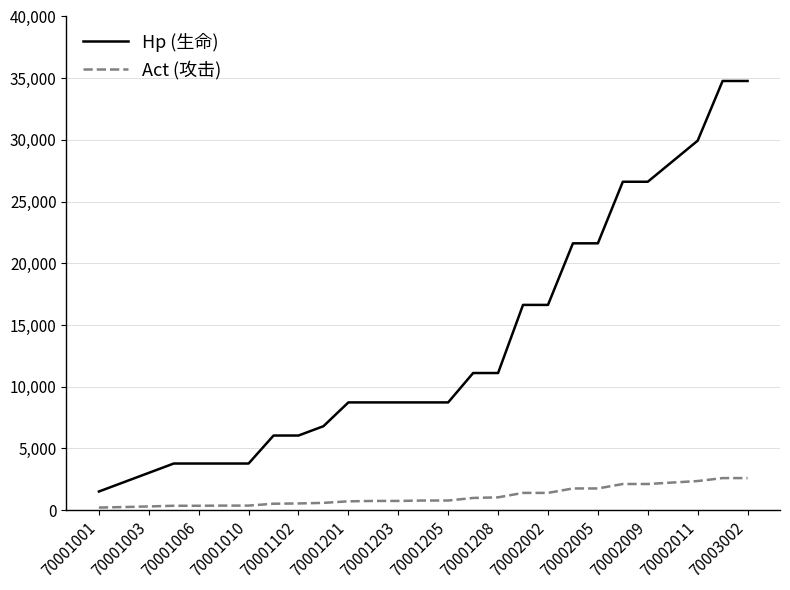

How many distinct data groups are displayed?

2